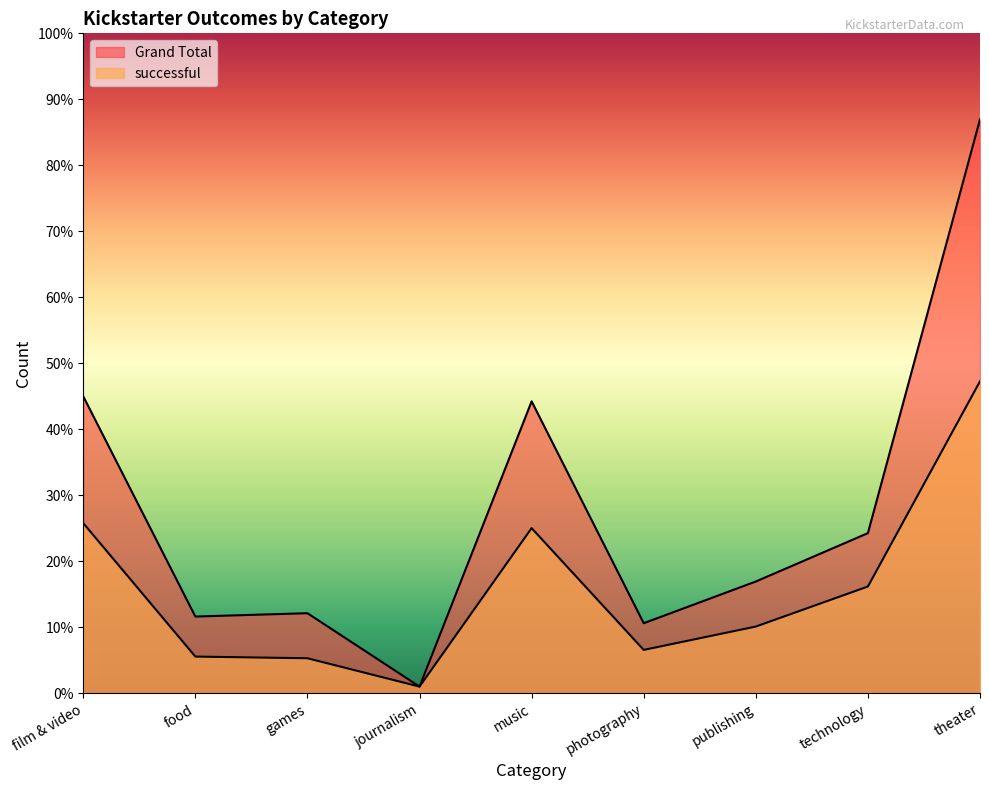

How many lines are shown in the chart?

2